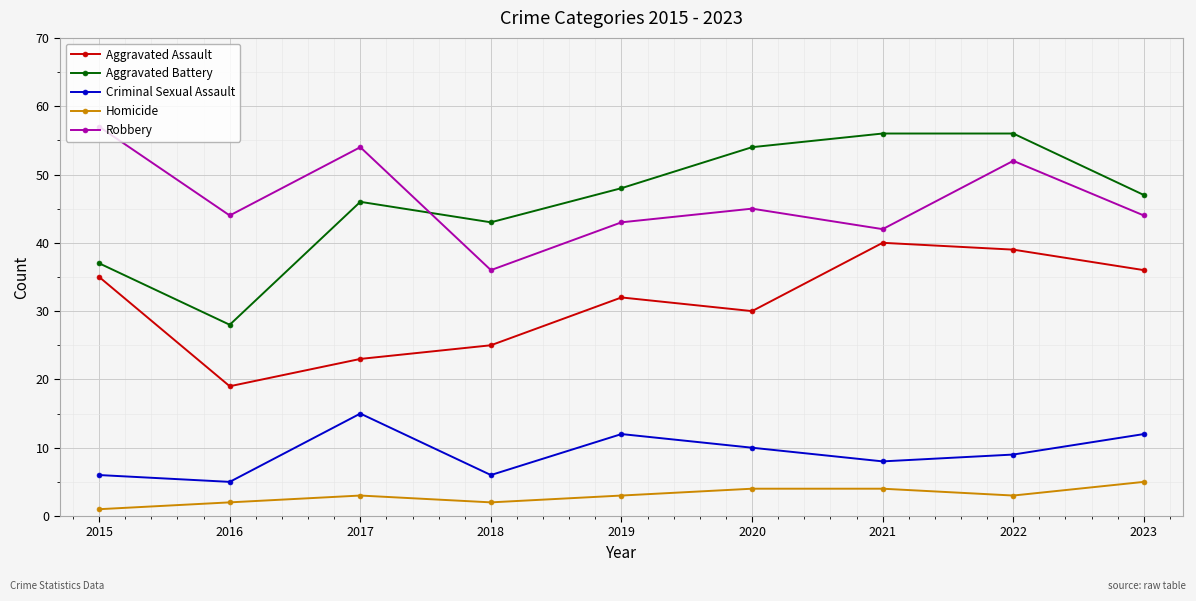

How many intersections are there between Robbery and Aggravated Battery?

1